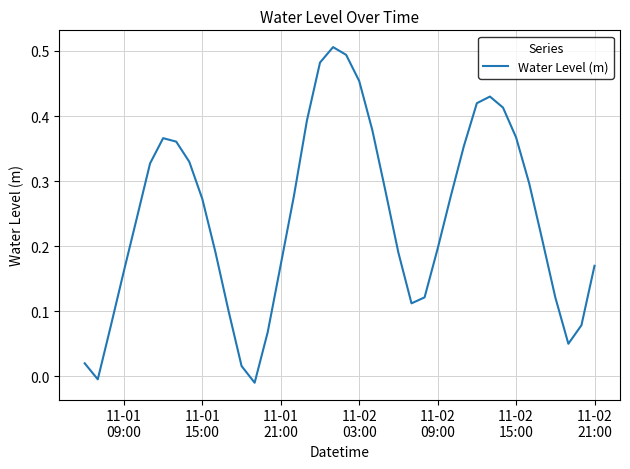

What is the sum of all values?

9.8